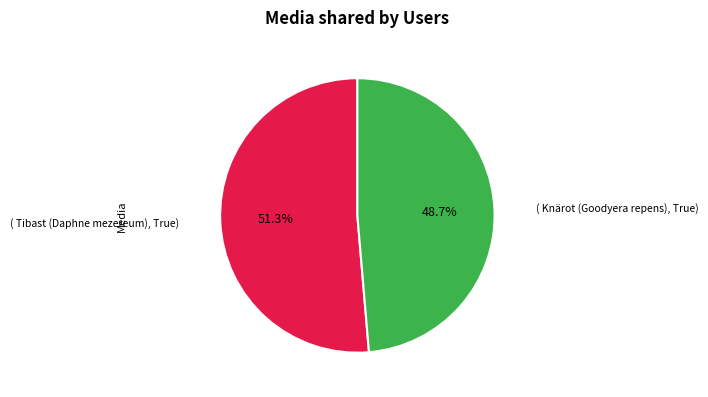

Does any single category account for the majority?

Yes